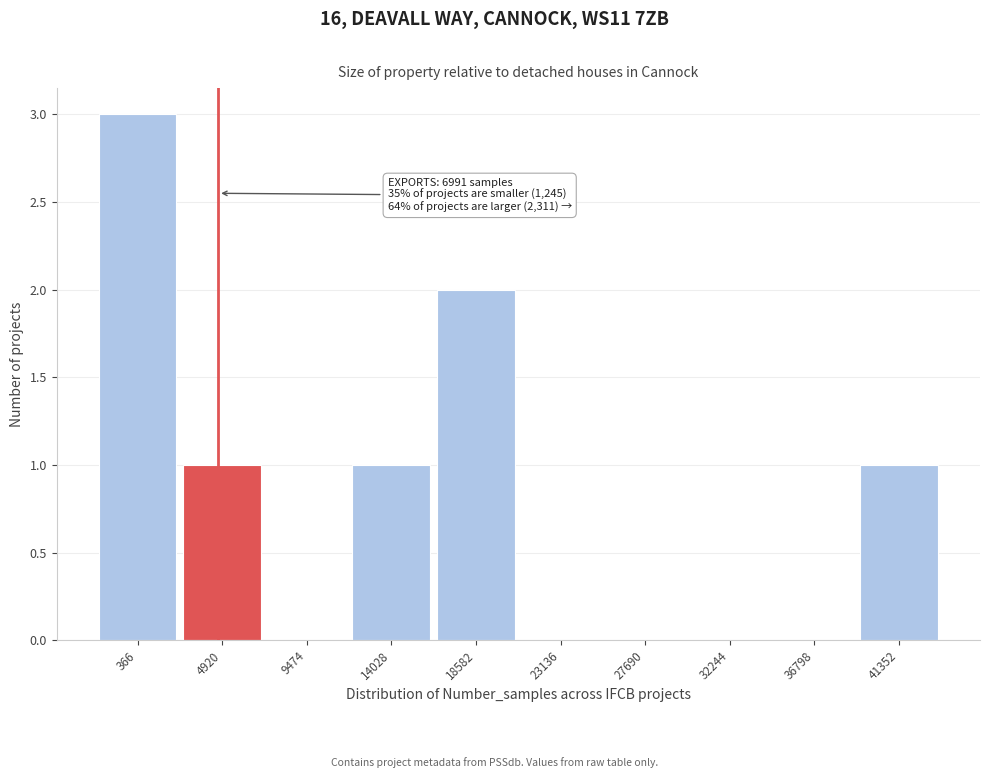

Reading right to left, what are all the values shown in this chart?

41352=1	36798=0	32244=0	27690=0	23136=0	18582=2	14028=1	9474=0	4920=1	366=3